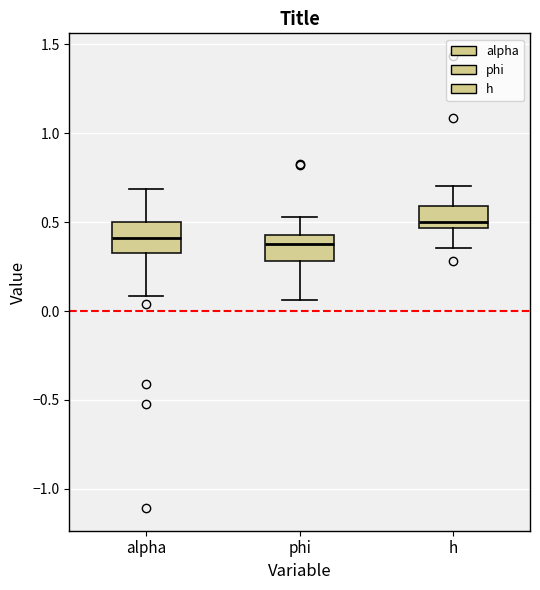

Where does the upper whisker of the box for h end on the y-axis? The values are not printed on the chart, so give them approximately, as read against the axis.

0.70